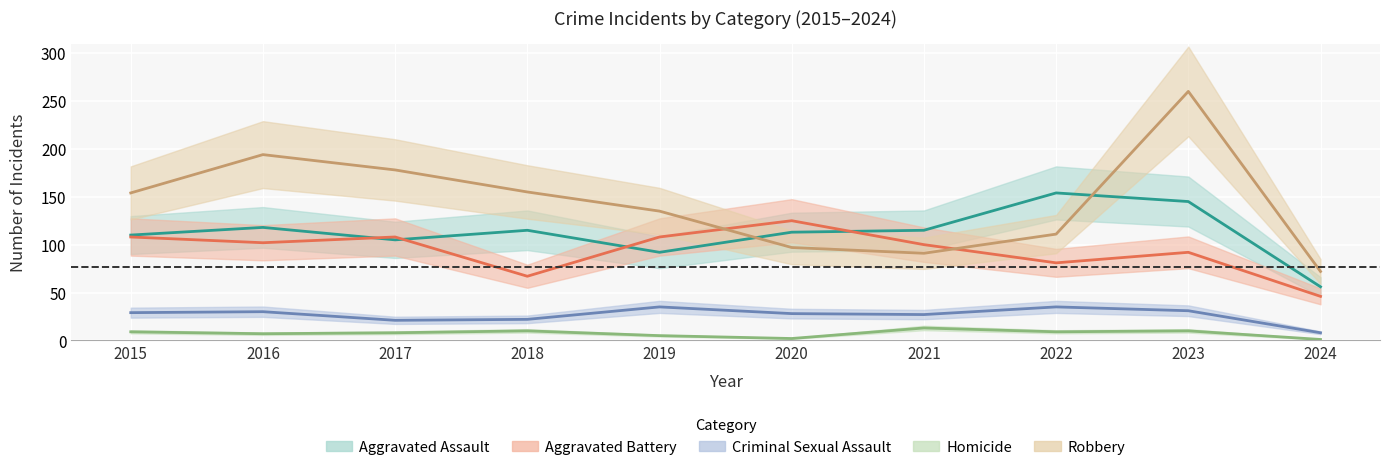

What is the difference between the Criminal Sexual Assault values at 2021 and 2024?

19